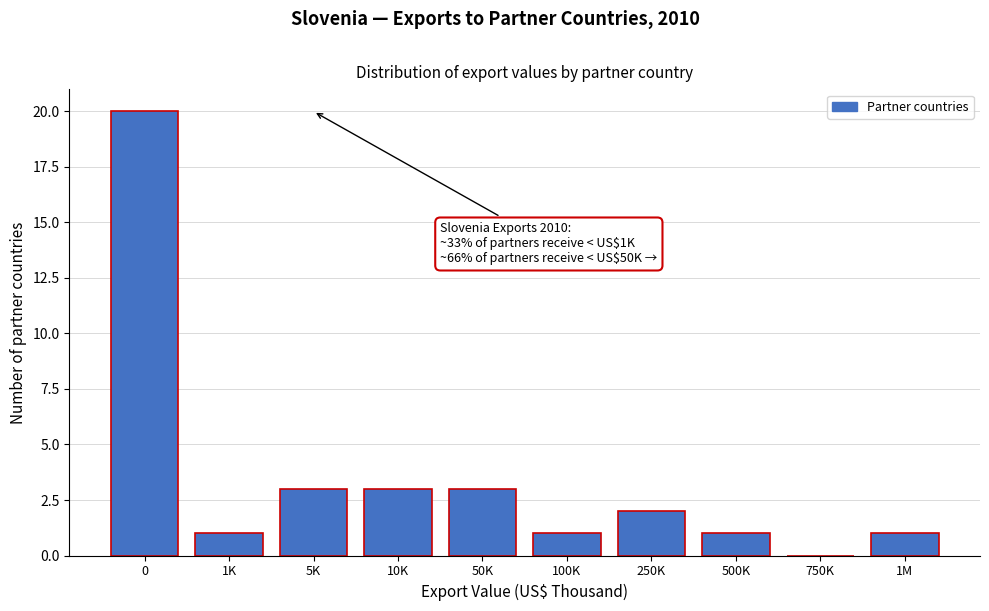

Reading left to right, transcribe all the data shown in this chart.

0=20	1K=1	5K=3	10K=3	50K=3	100K=1	250K=2	500K=1	750K=0	1M=1